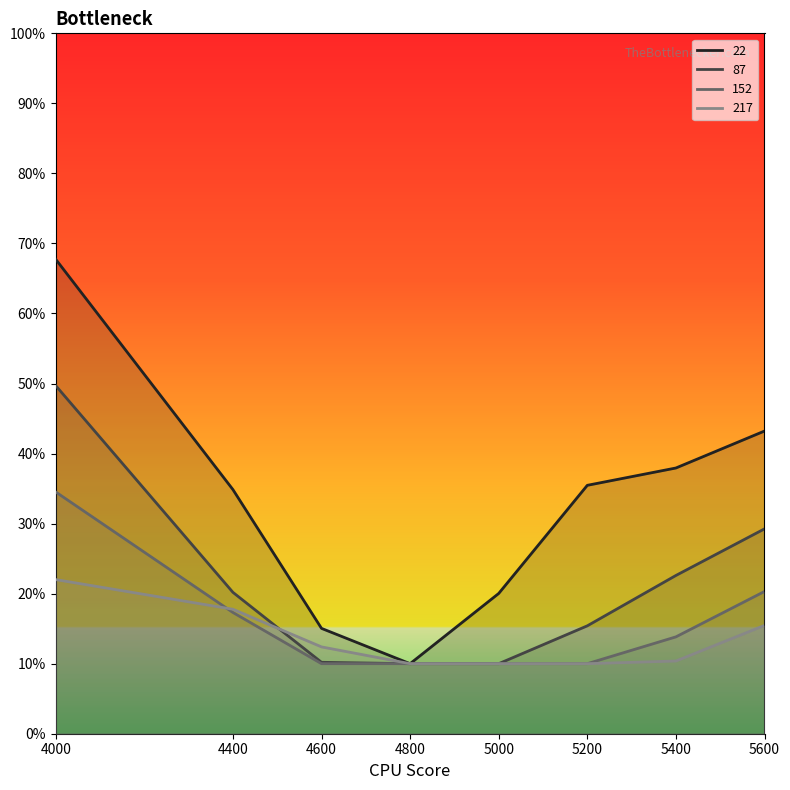

How many lines are shown in the chart?

4